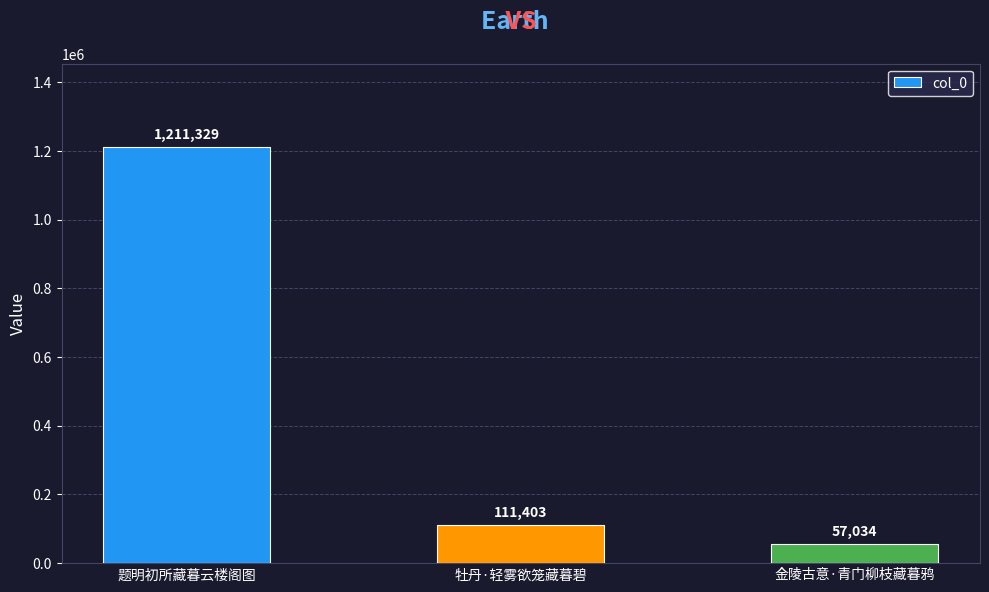

List the labels in order of value, smallest first.

金陵古意·青门柳枝藏暮鸦, 牡丹·轻雾欲笼藏暮碧, 题明初所藏暮云楼阁图